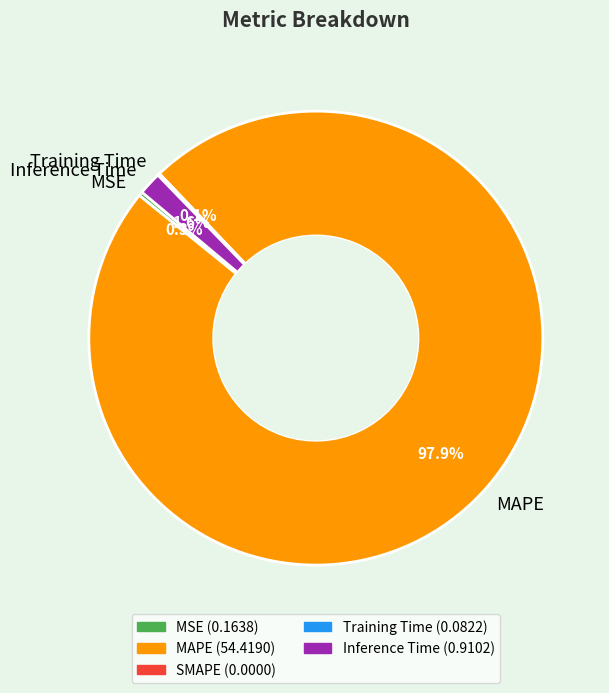

How much of the chart is everything except MSE?

99.7%